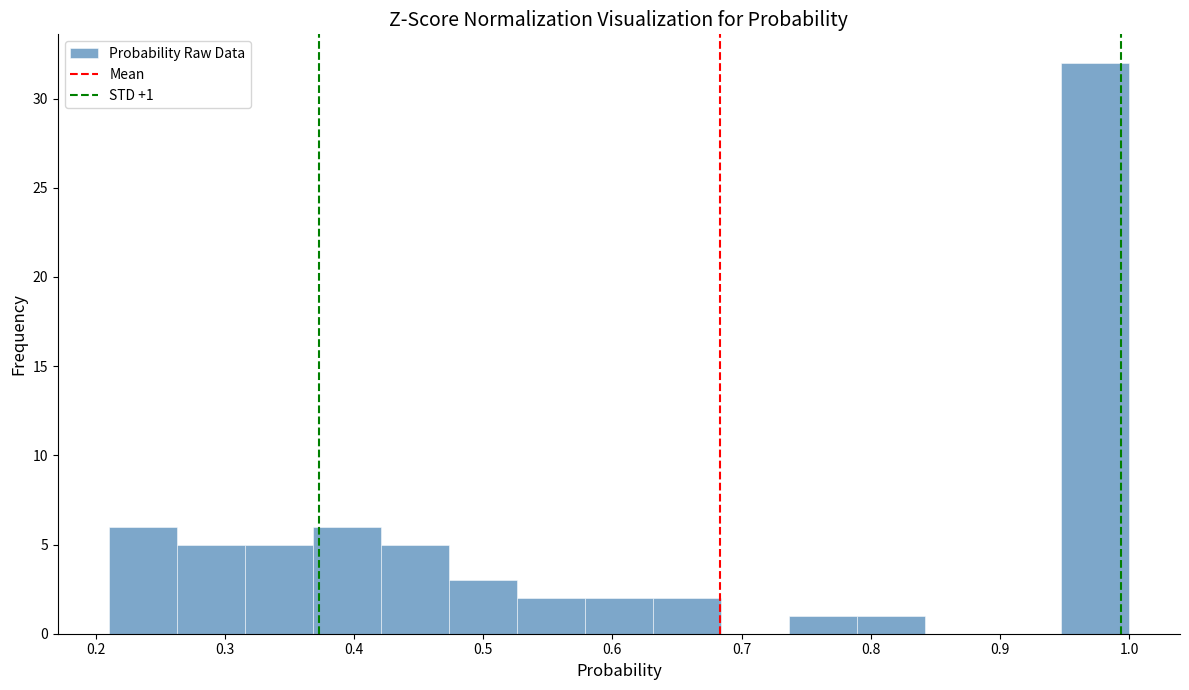

Over which range of the x-axis is the bar tallest?

0.95 to 1.00